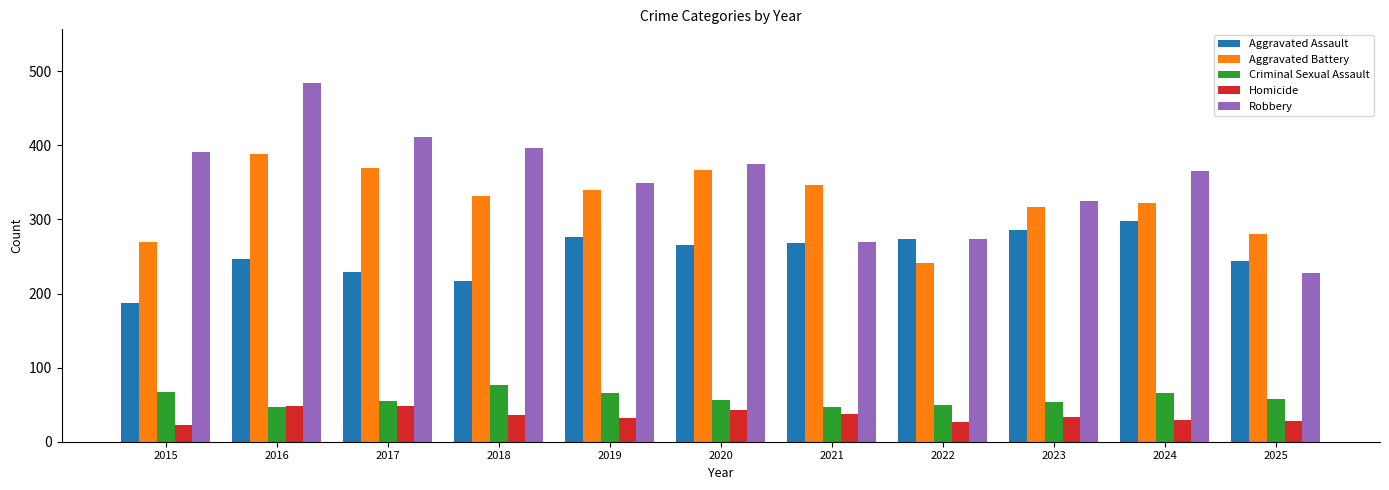

The value of Robbery at 2020 is 375. True or false?

True